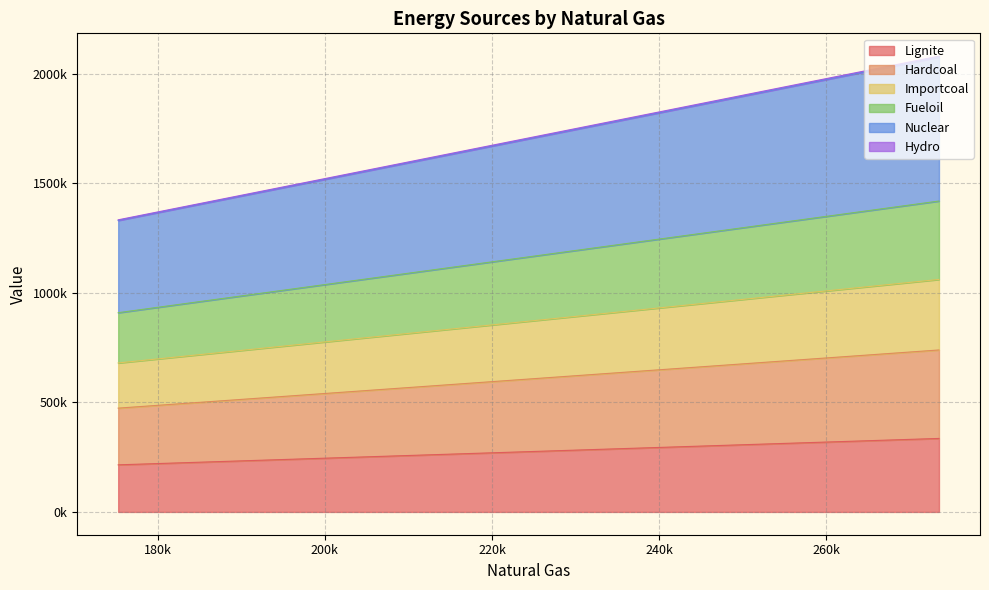

True or false: Hardcoal and Nuclear intersect in this chart.

False